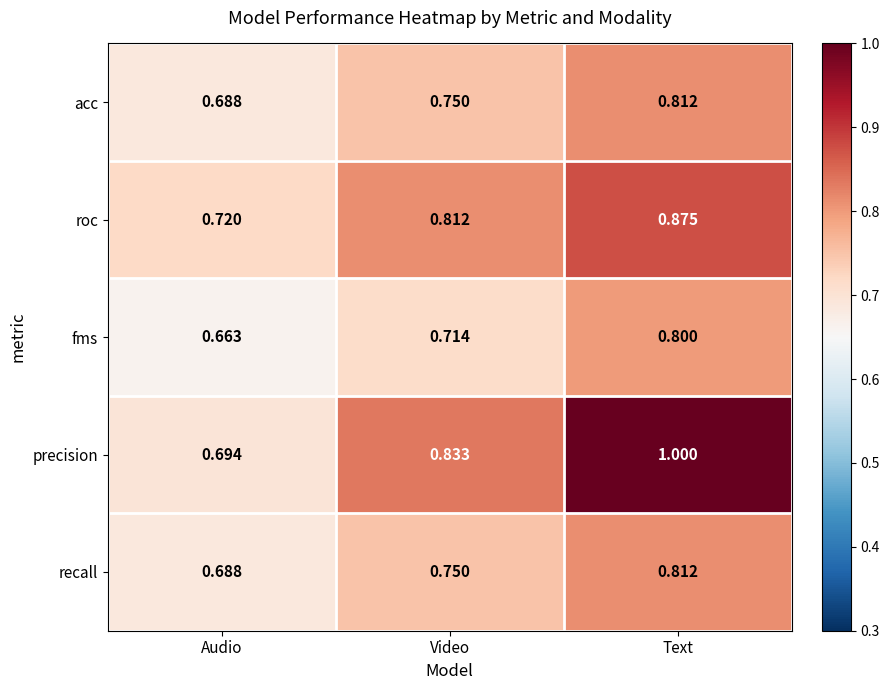

At which category does the chart reach its minimum across all series?

Audio